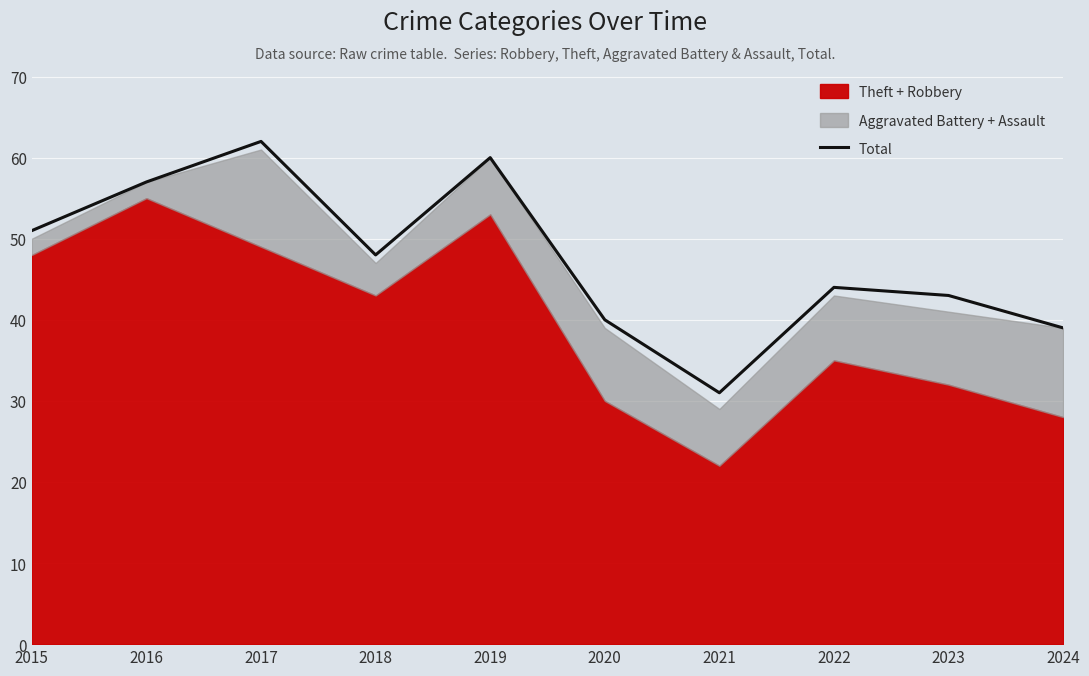

What is the difference between the values at 2020 and 2015?

11